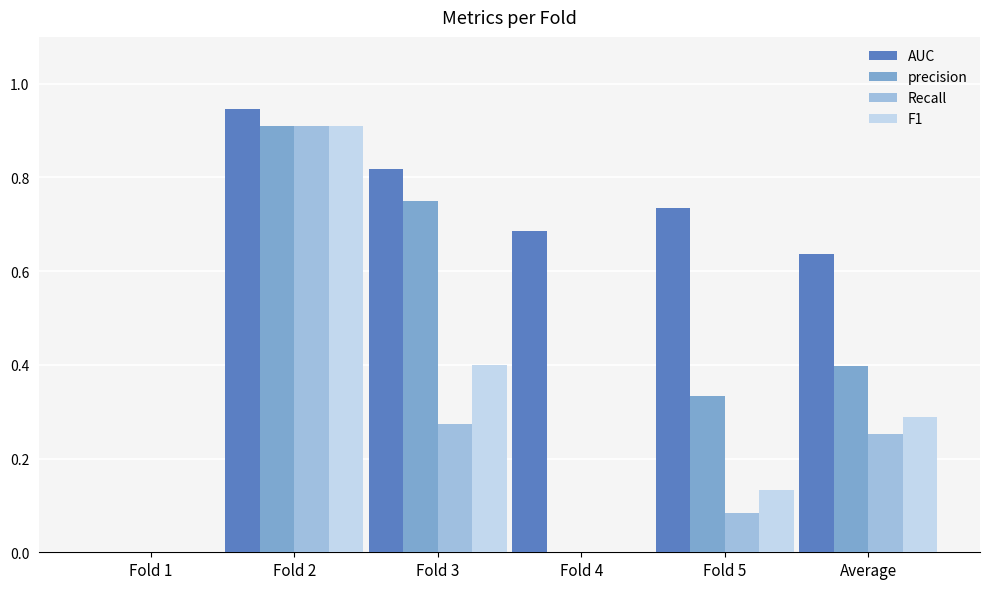

What are all the series names shown in the legend?

AUC, precision, Recall, F1